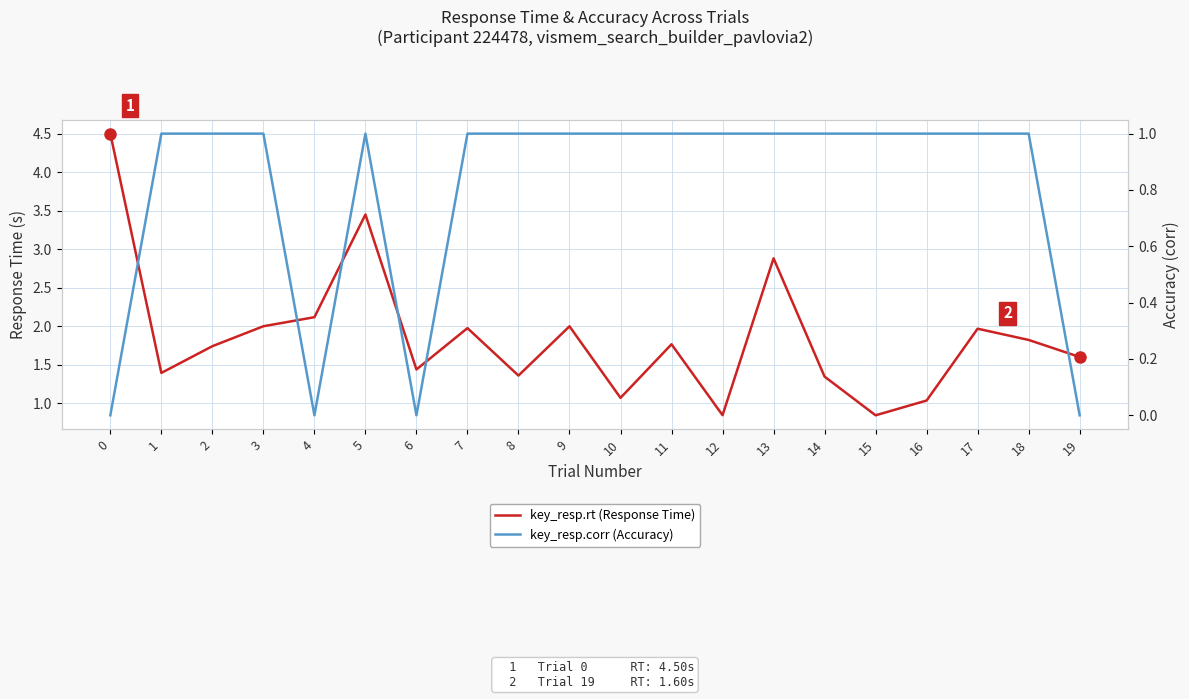

True or false: key_resp.rt (Response Time) has a value of 2.4 at 11.

False